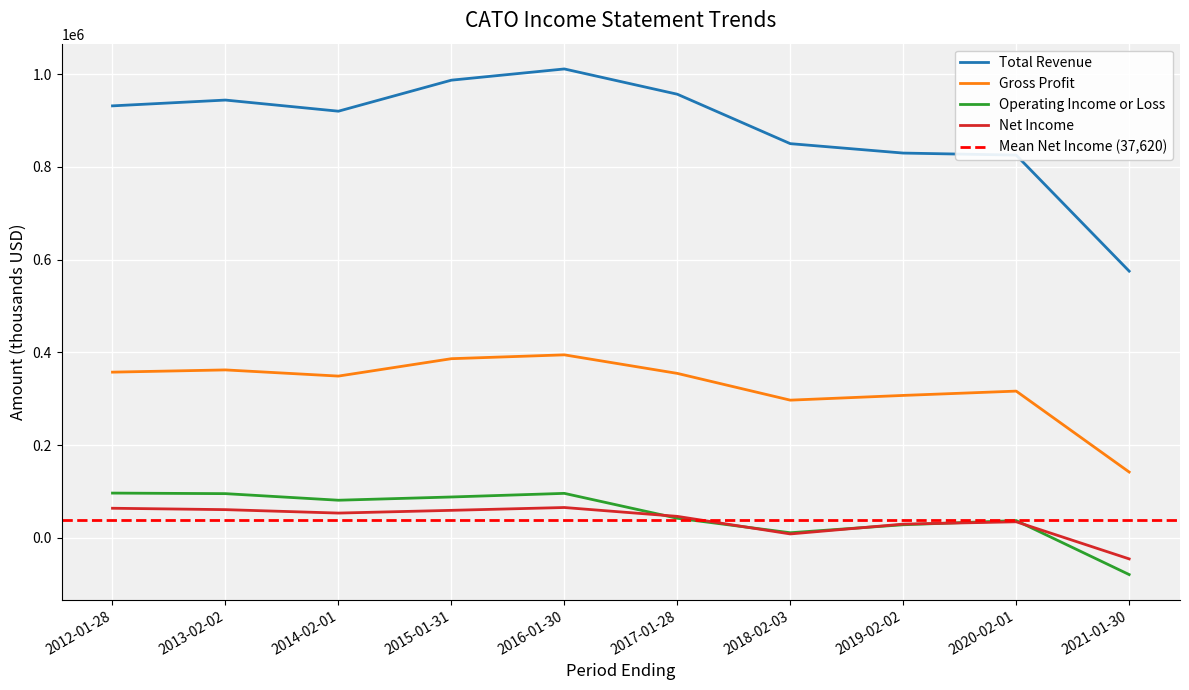

At which category does Net Income reach its first local valley?

2014-02-01